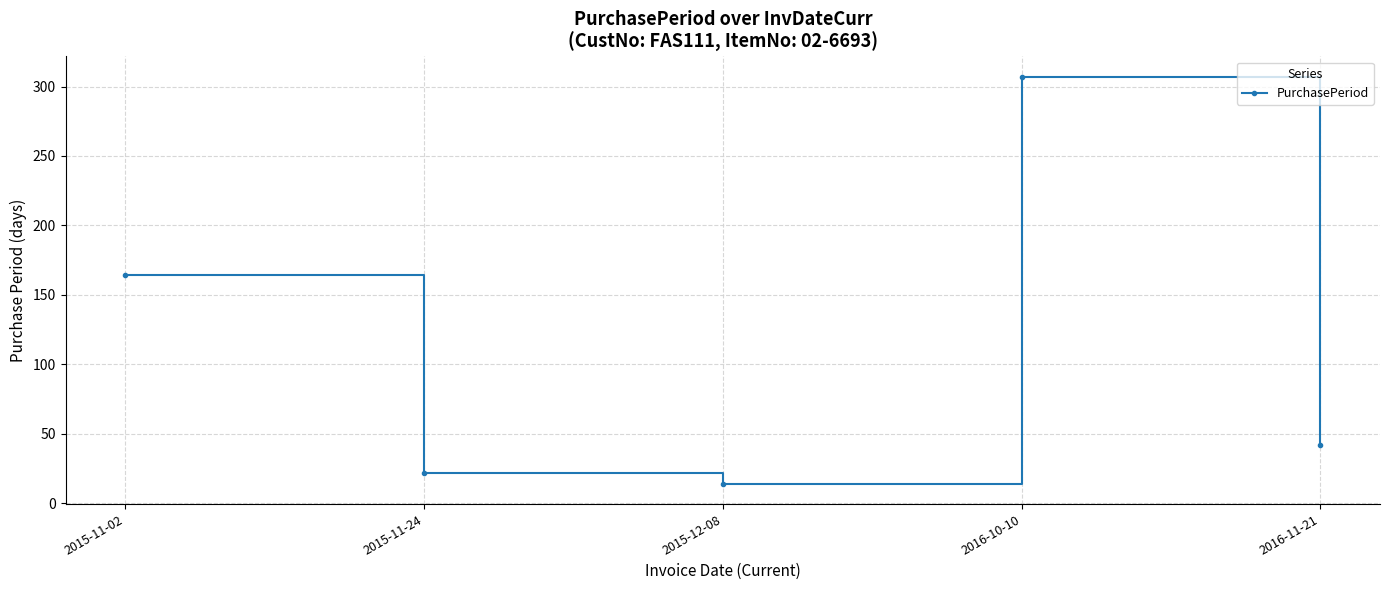

Reading right to left, transcribe all the data shown in this chart.

2016-11-21=42	2016-10-10=307	2015-12-08=14	2015-11-24=22	2015-11-02=164